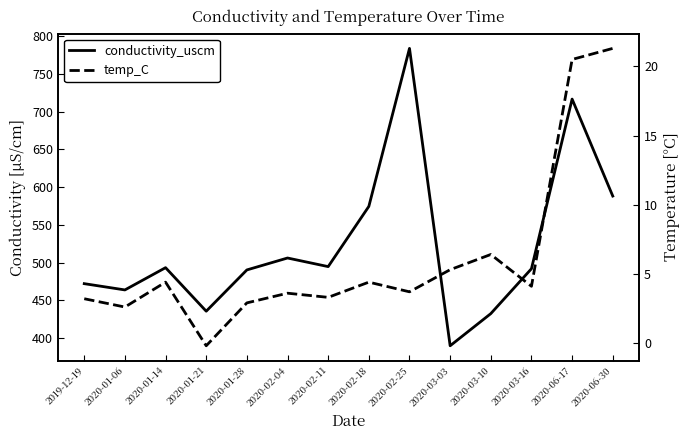

Does the chart display data point markers on the line(s)?

No